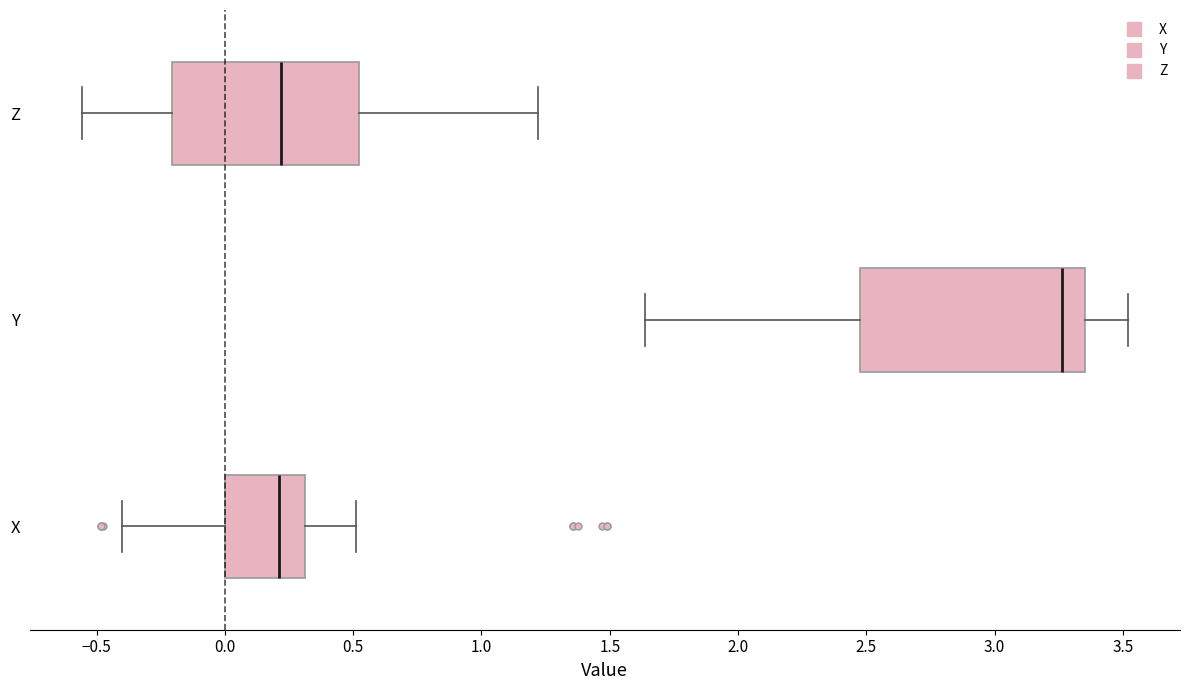

Comparing the boxes themselves (not the whiskers), which one is the widest?

Y